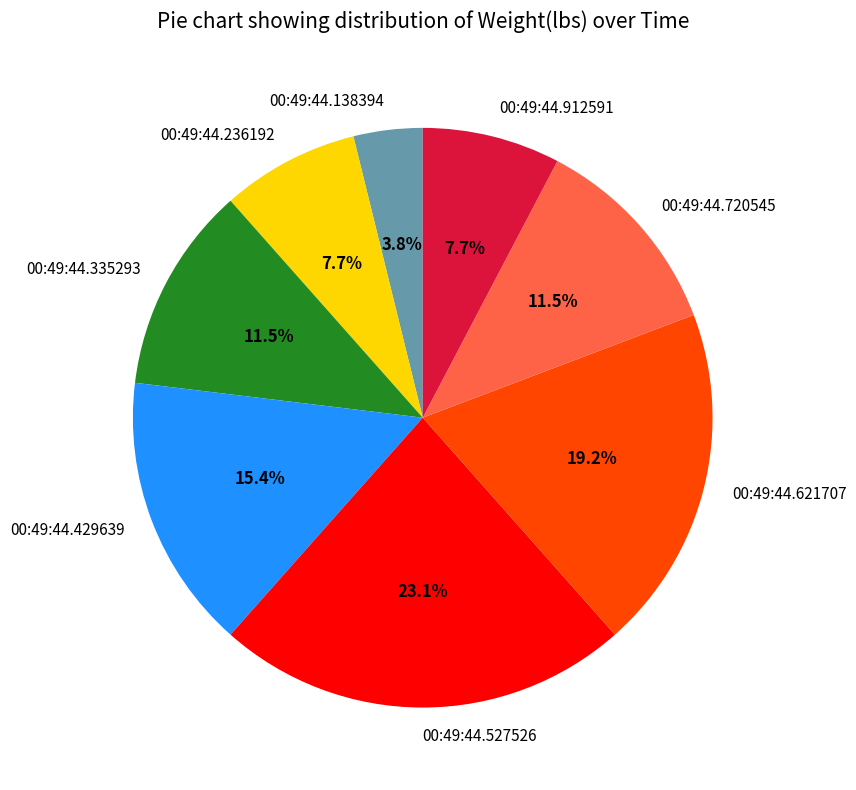

Does 00:49:44.429639 account for over 50% of the chart?

No